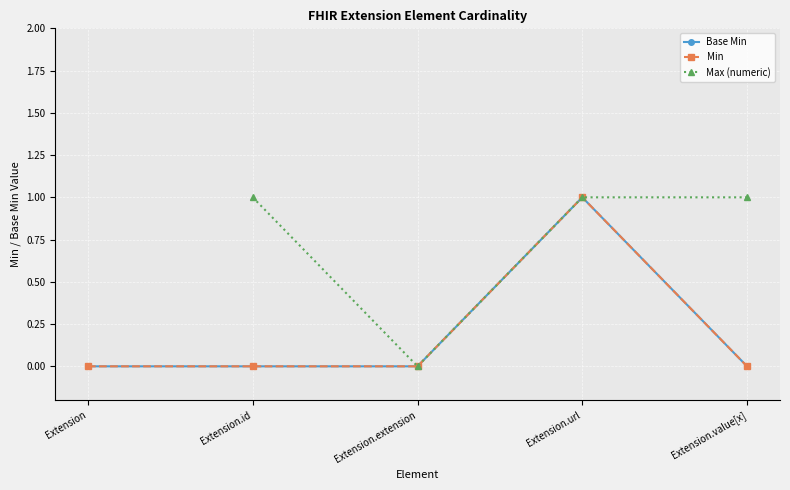

Between Extension and Extension.url, which series saw the biggest shift?

Base Min